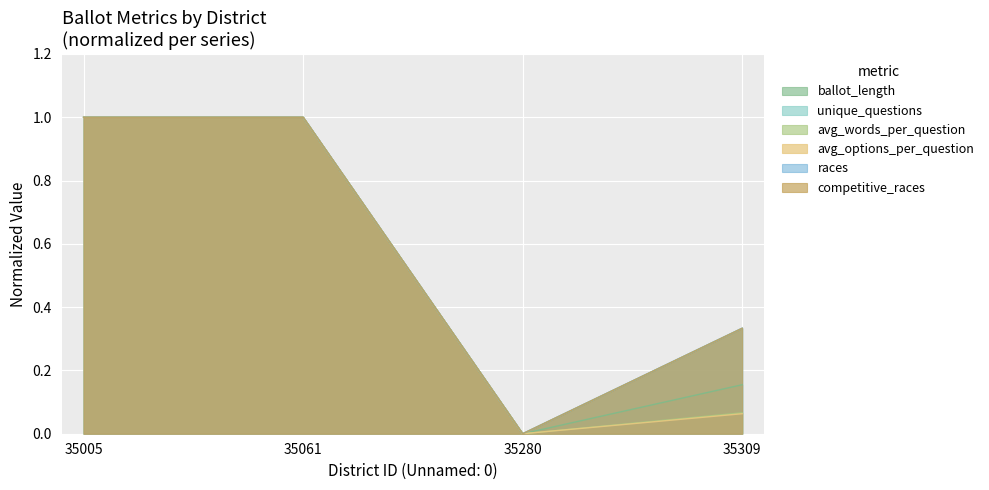

True or false: ballot_length has more than 2 points higher than both neighbors.

False